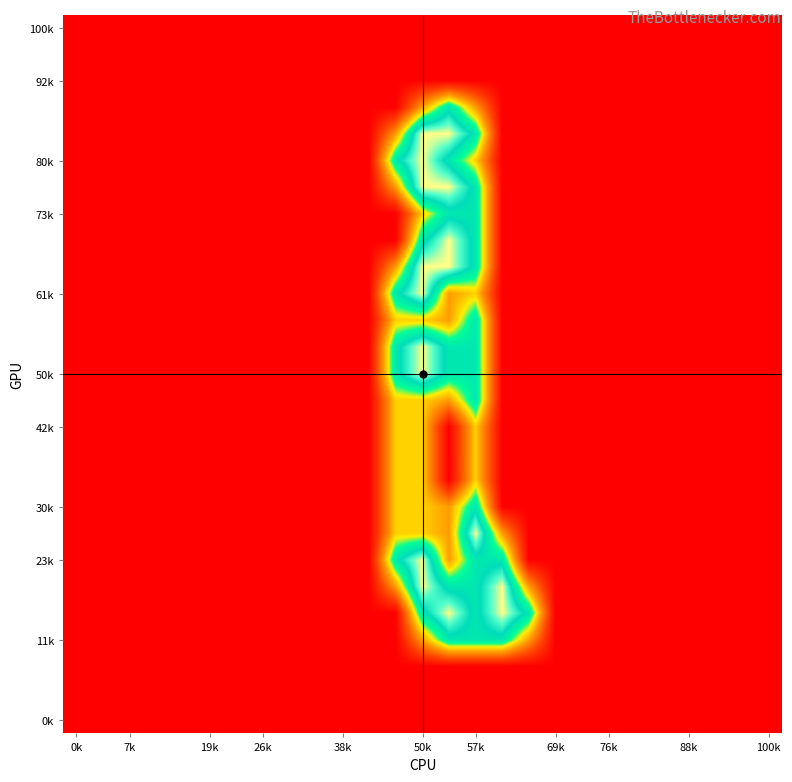

Count the number of data series in this chart.

27